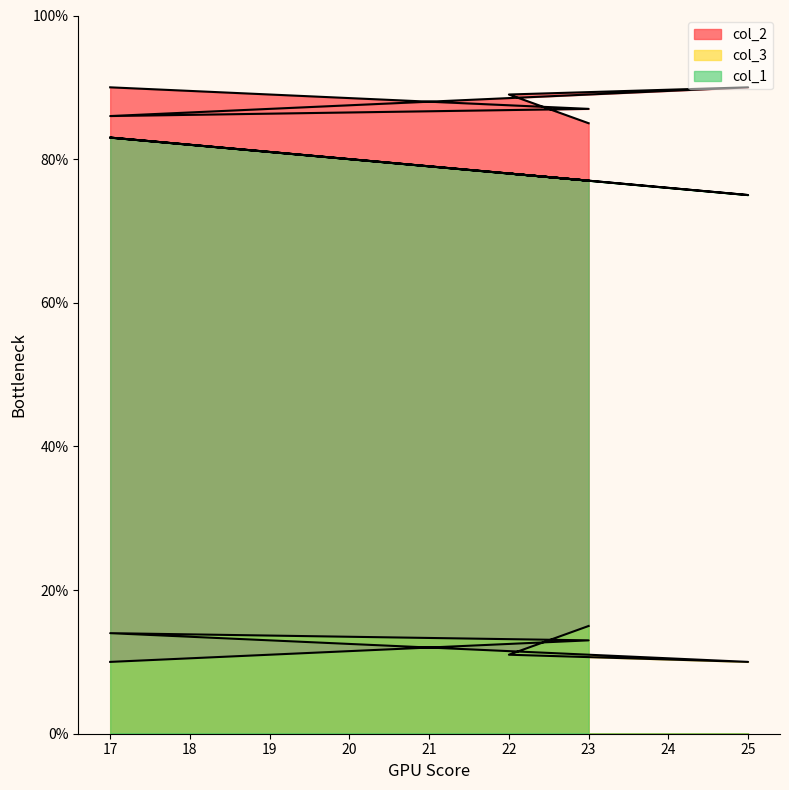

The col_1 series shows 50 at 22. True or false?

False